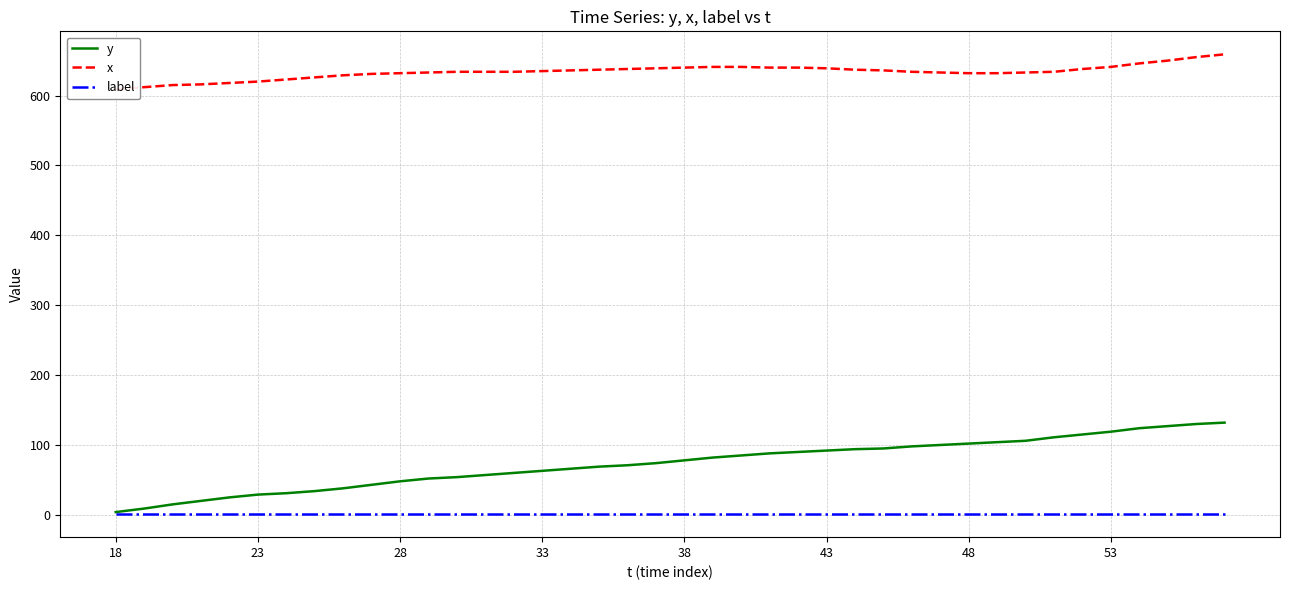

What is the maximum value for y?

132